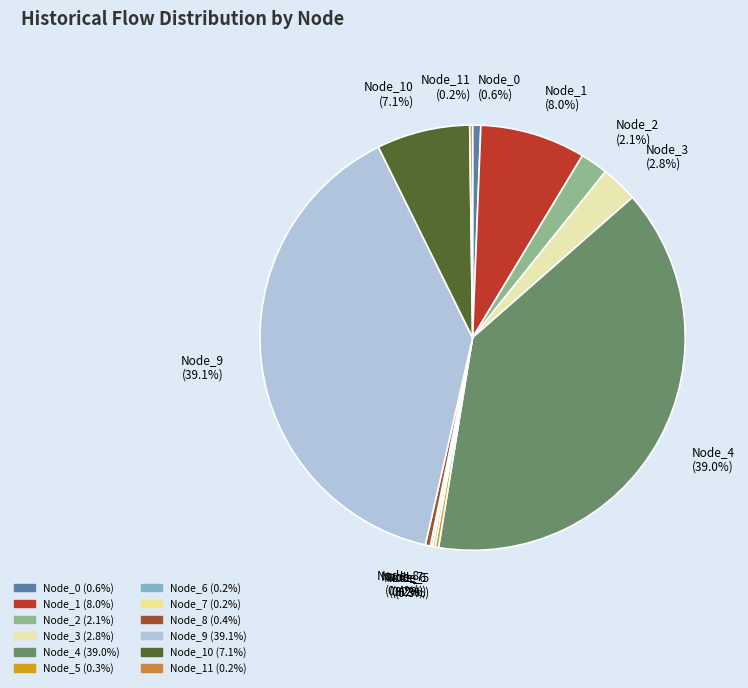

To the nearest percent, what portion does Node_10 represent?

7%